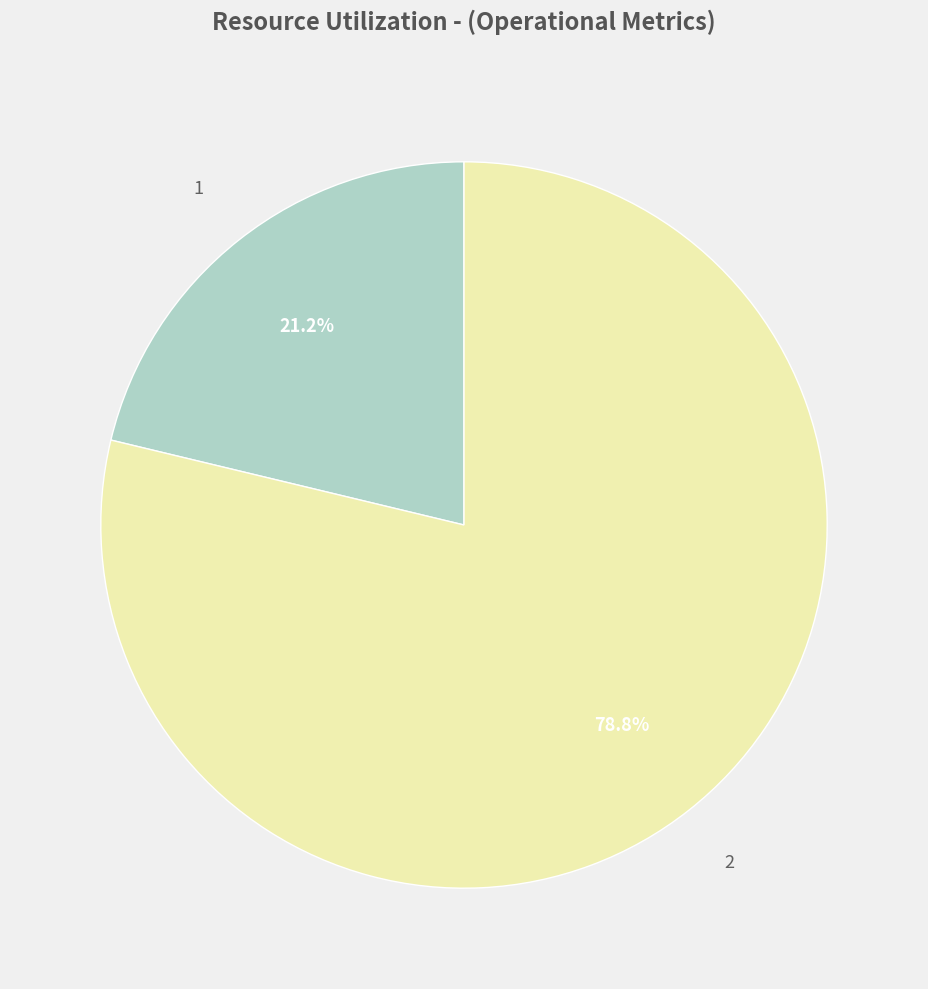

Does any single category account for the majority?

Yes